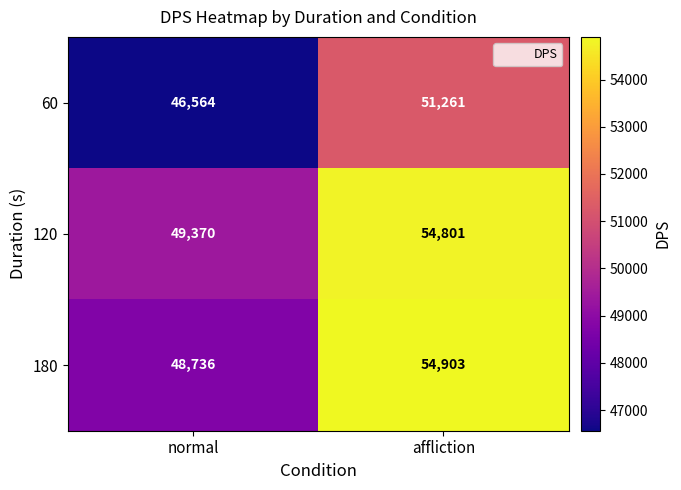

The 60 series shows 46564 at normal. True or false?

True